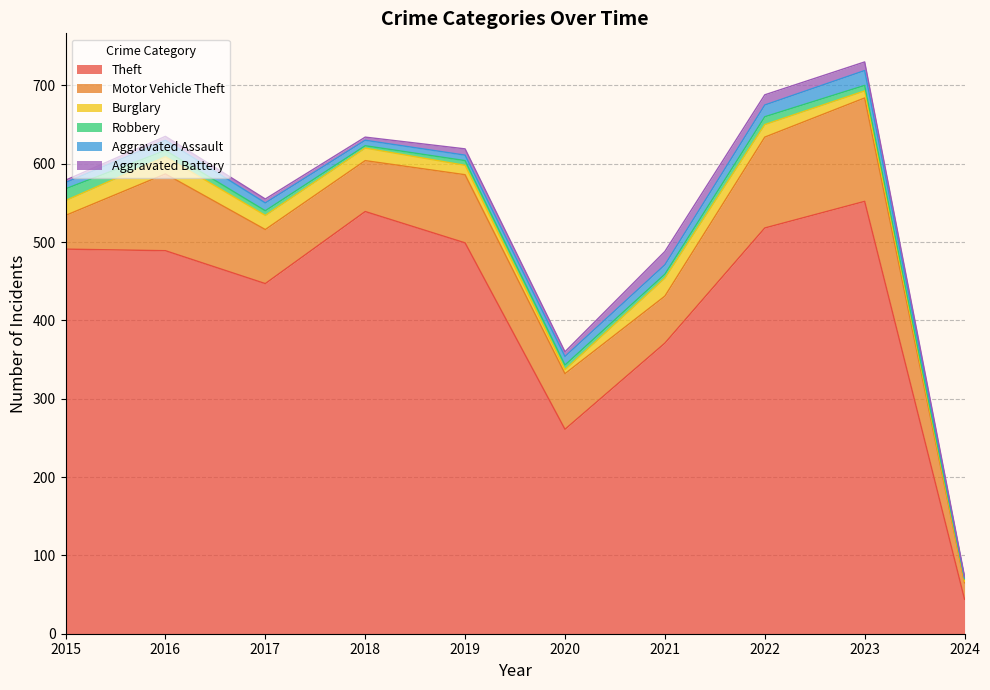

The value of Burglary at 2023 is 2. True or false?

False